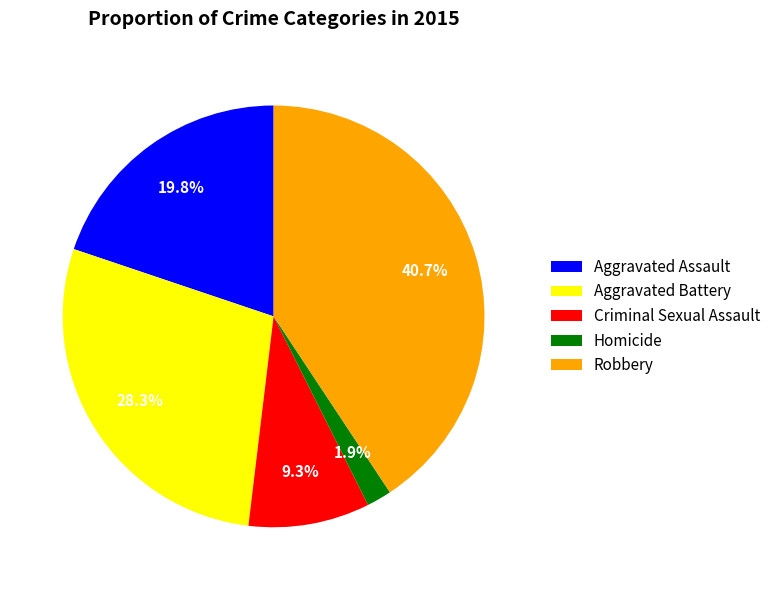

Do Homicide and Aggravated Assault together represent more than half of the pie?

No